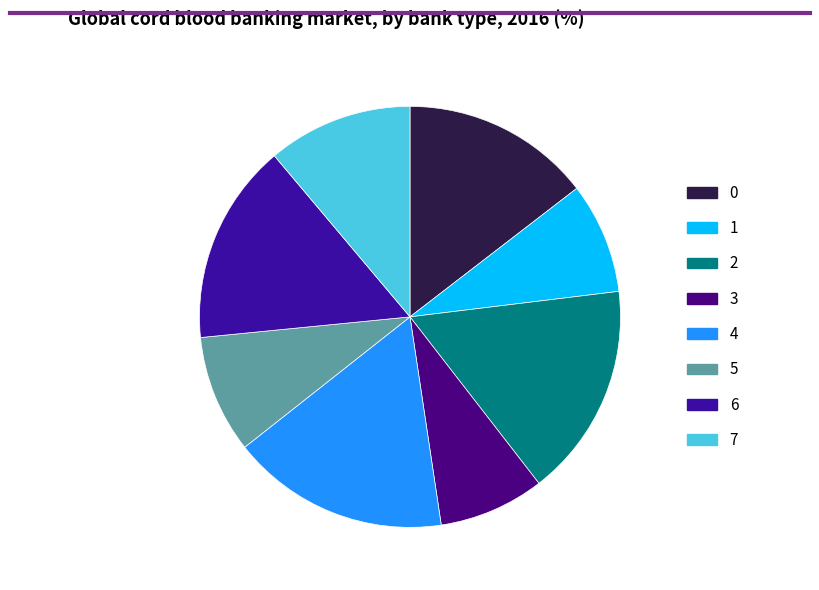

What percentage do 7 and 1 together represent?

19.7%